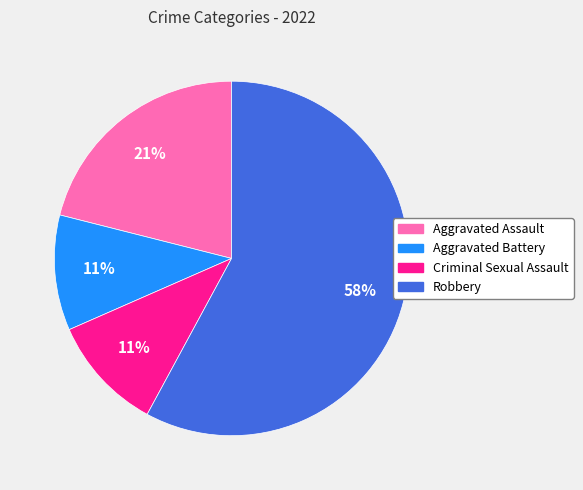

What is the largest slice in the pie chart?

Robbery